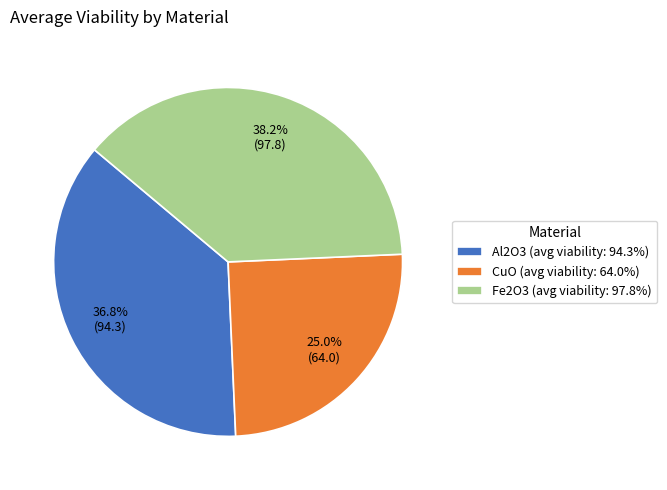

Rank the categories by value from lowest to highest.

CuO (avg viability: 64.0%), Al2O3 (avg viability: 94.3%), Fe2O3 (avg viability: 97.8%)